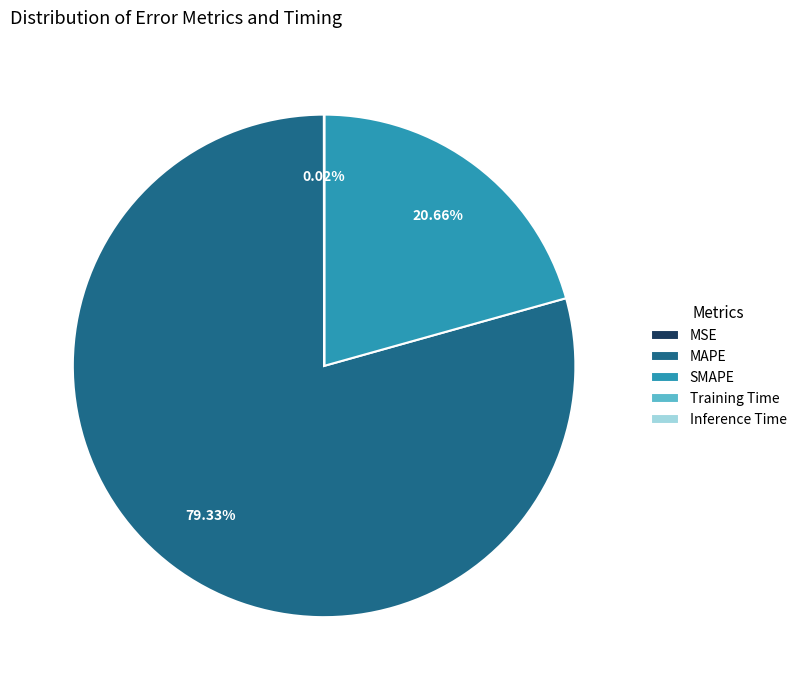

To the nearest percent, what is the difference between the largest and smallest slice percentages?

79%